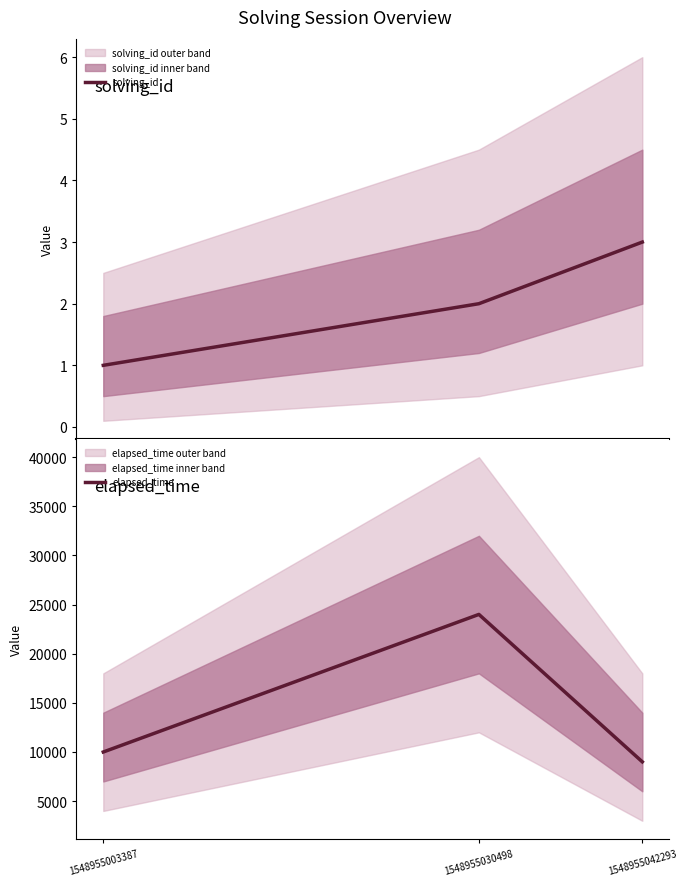

Where does the elapsed_time series first go above 10000?

1548955030498